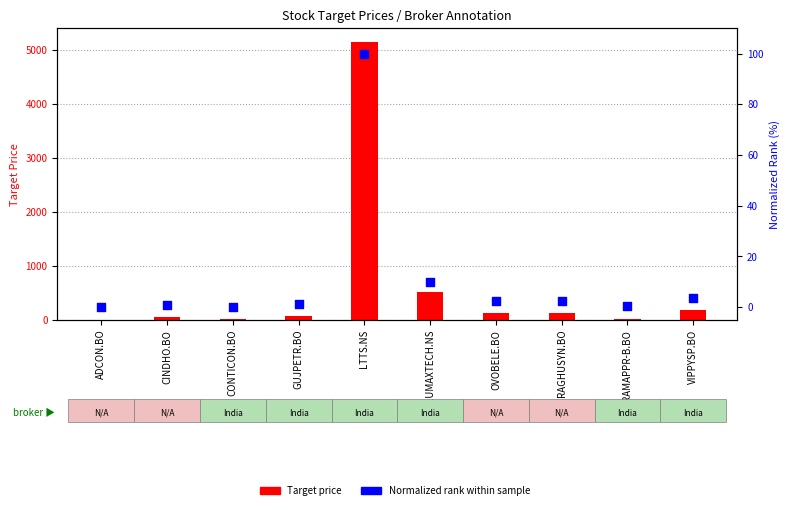

At which category is the sum across all series the highest?

LTTS.NS